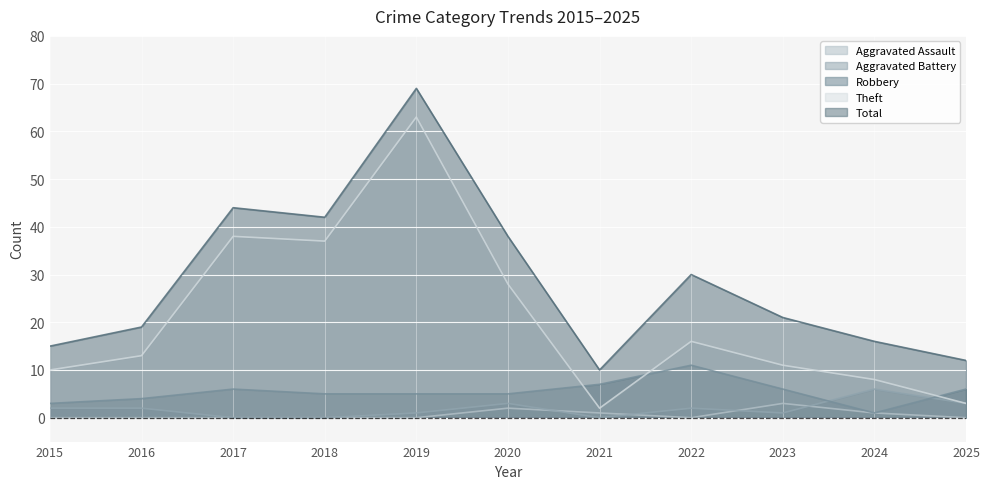

The value of Aggravated Assault at 2015 is 2. True or false?

False